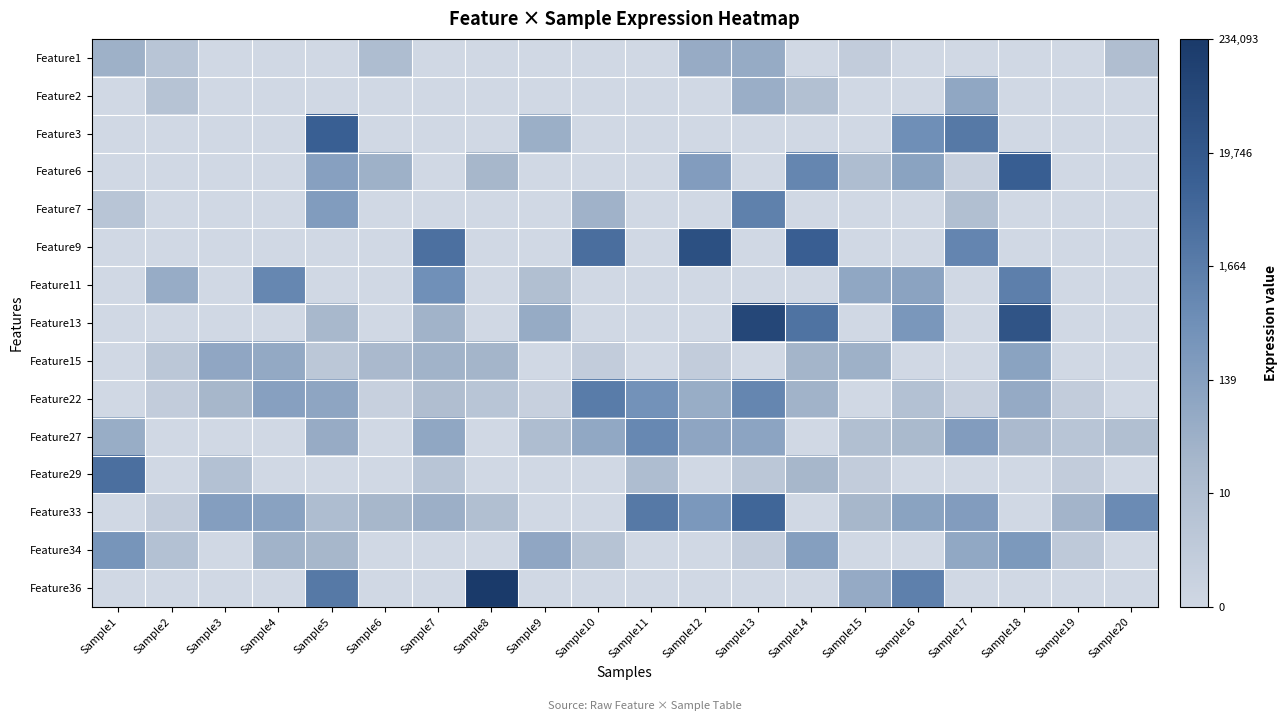

Which has a higher value, Sample15 or Sample6?

Sample6